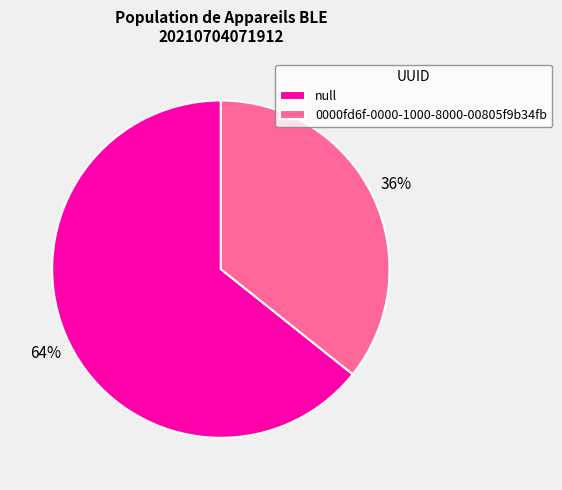

Is there a majority slice in this chart?

Yes